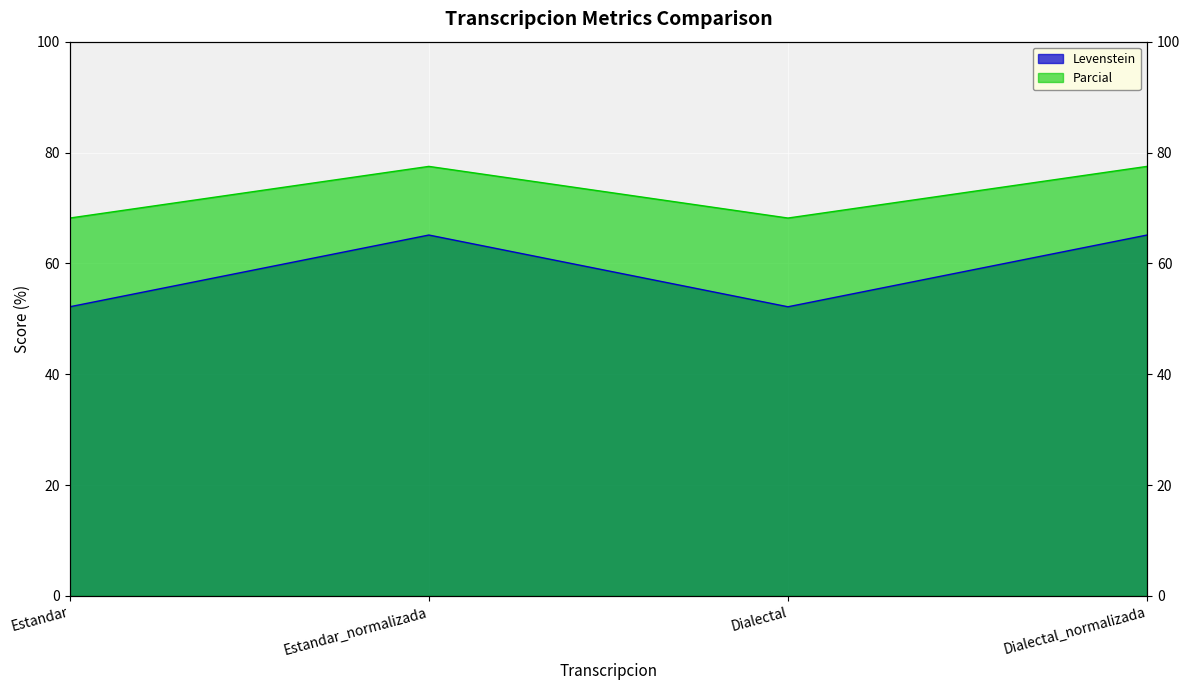

Rank the categories by Parcial value from lowest to highest.

Estandar, Dialectal, Estandar_normalizada, Dialectal_normalizada